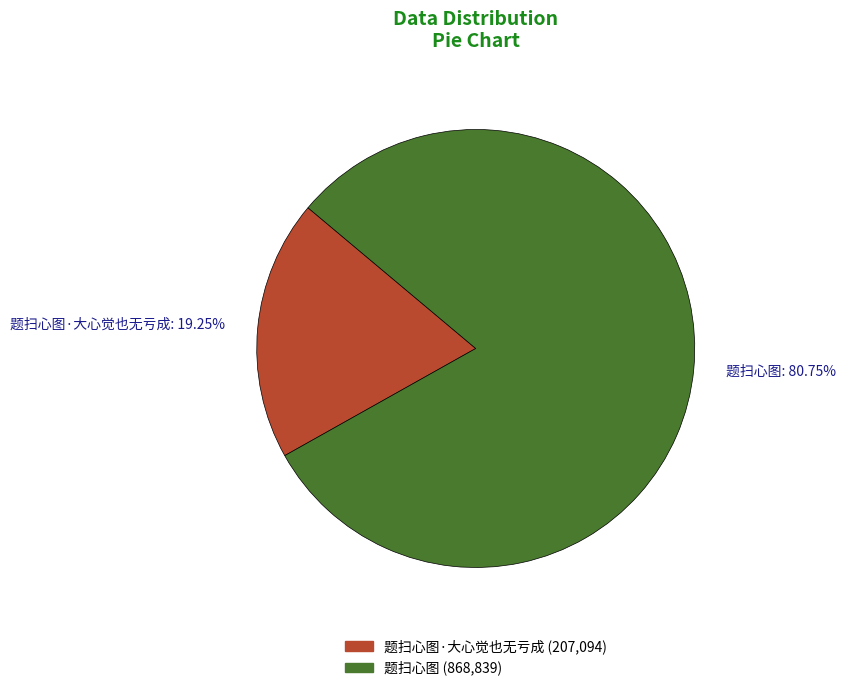

Does any single category account for the majority?

Yes